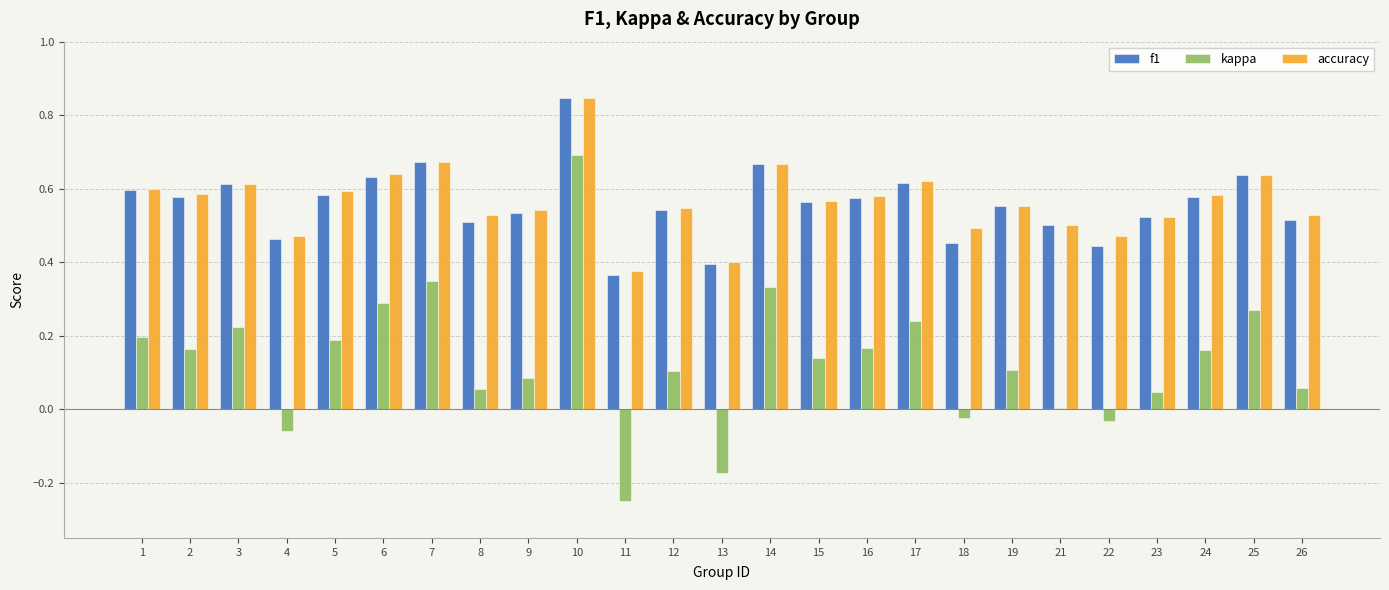

How many distinct data groups are displayed?

3